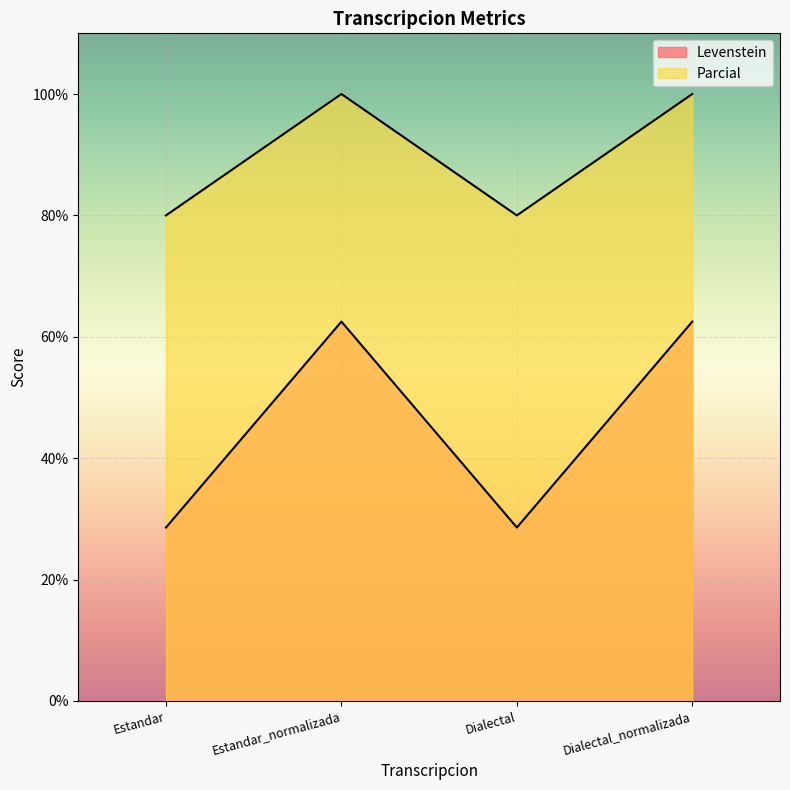

The Parcial series shows 38.2 at Dialectal. True or false?

False